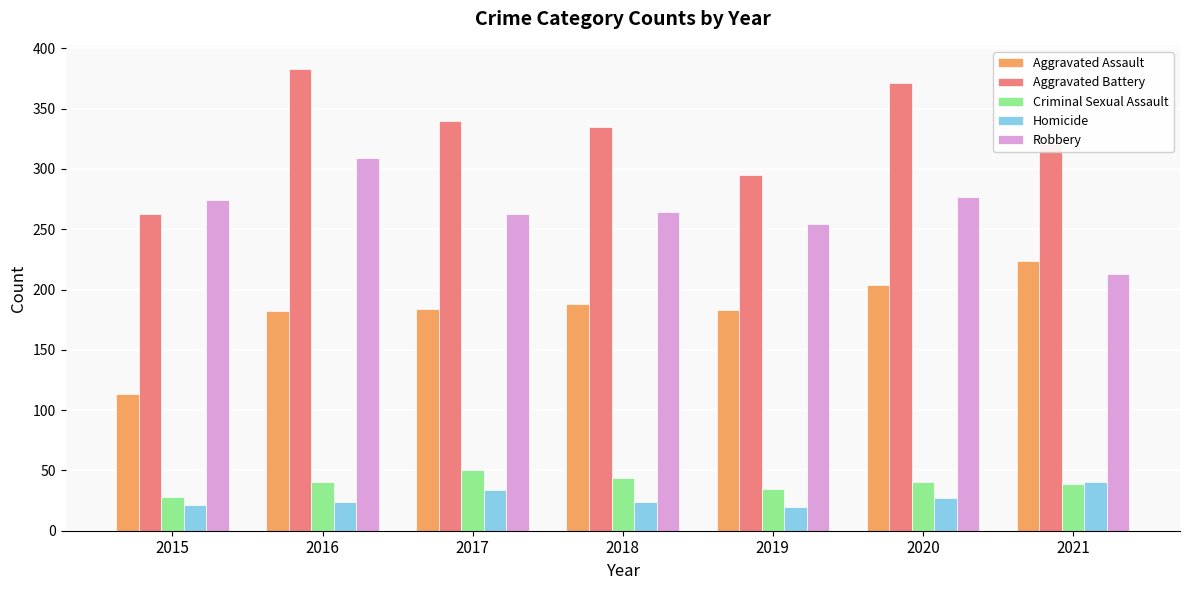

How many Criminal Sexual Assault values are between 35 and 44?

5